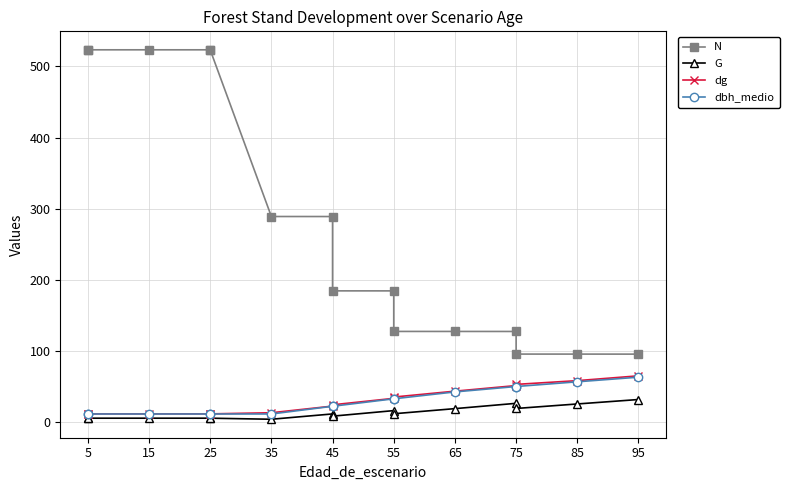

What is the approximate value of N at 15?

523.4